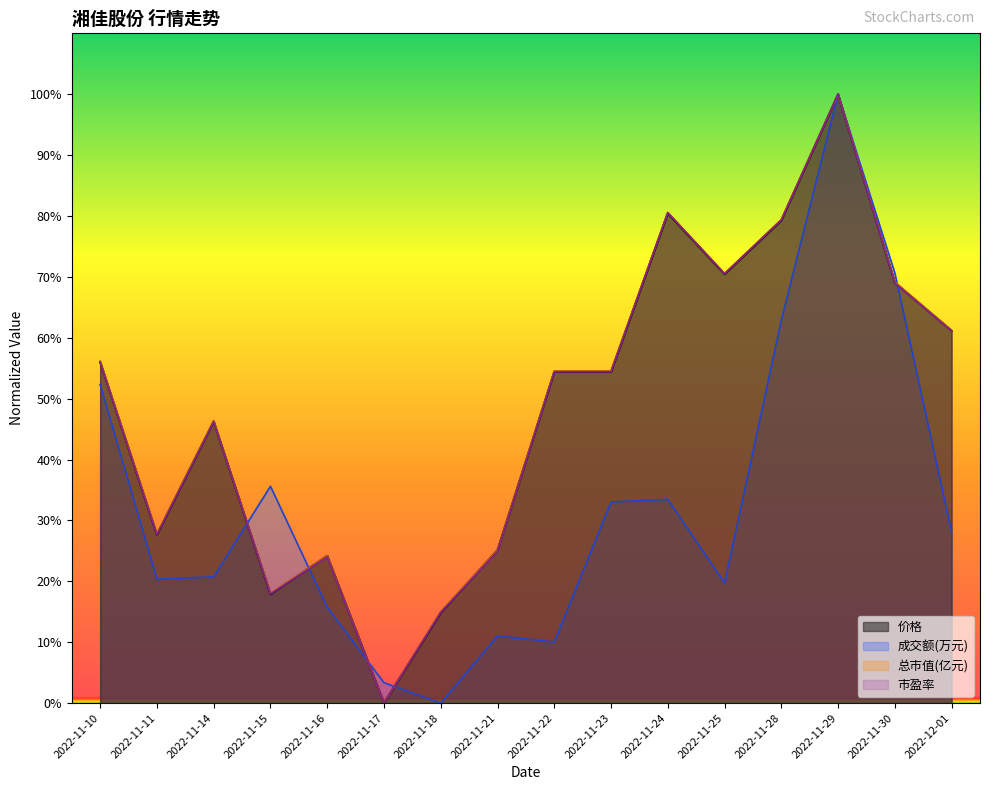

At how many categories does at least one series exceed 69?

5